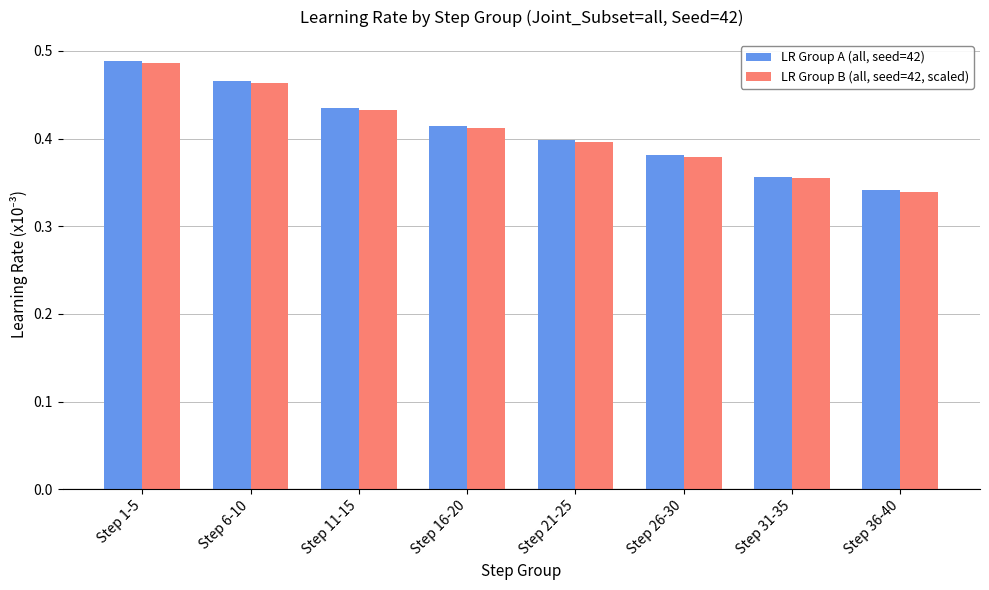

Which series has the widest spread of values?

LR Group A (all, seed=42)